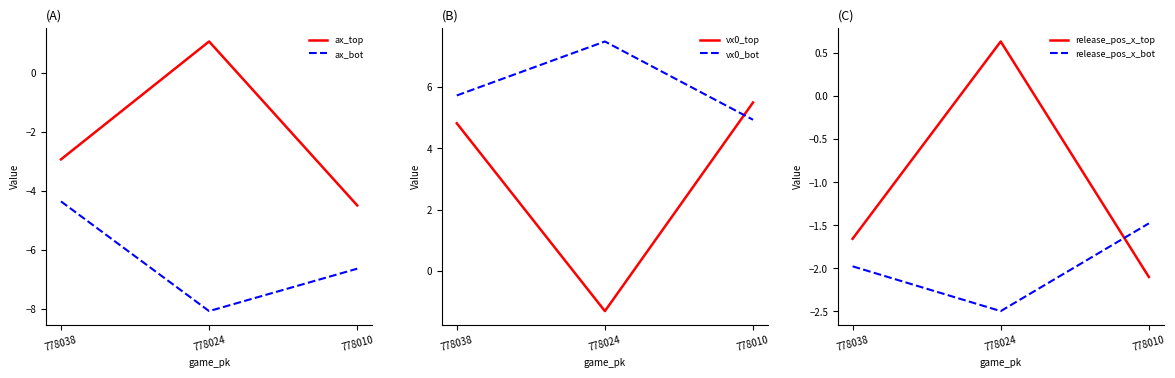

What is the maximum value shown in the chart?

7.5